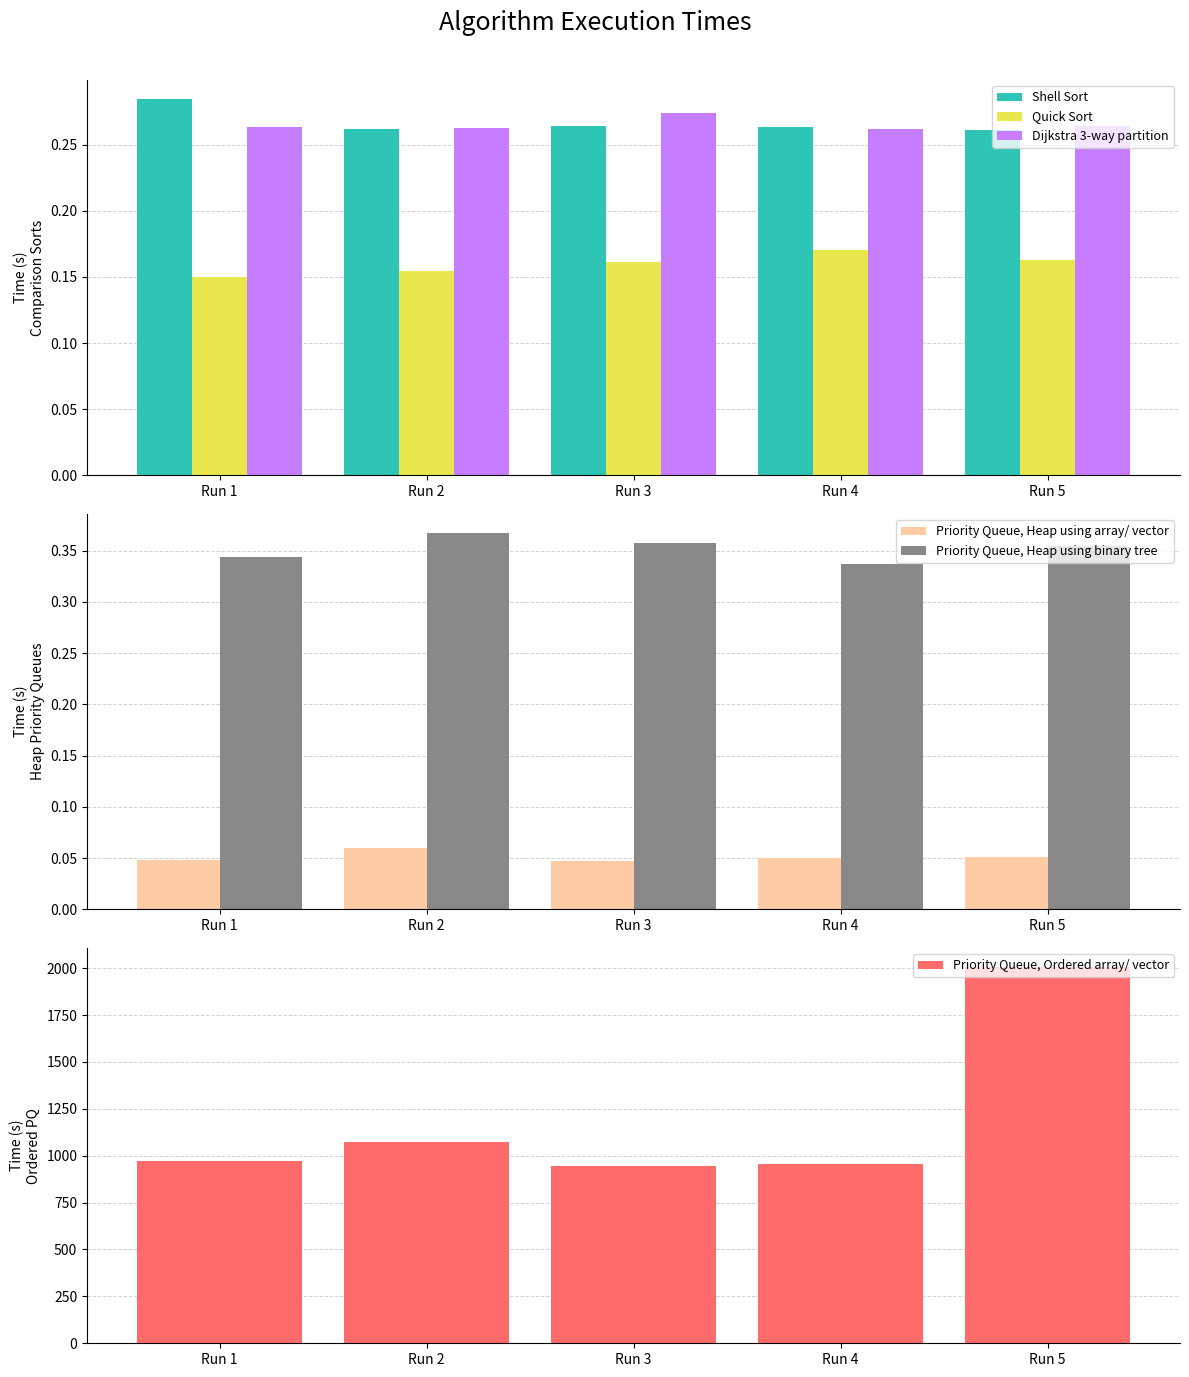

What is the approximate value of Shell Sort at Run 4?

0.3